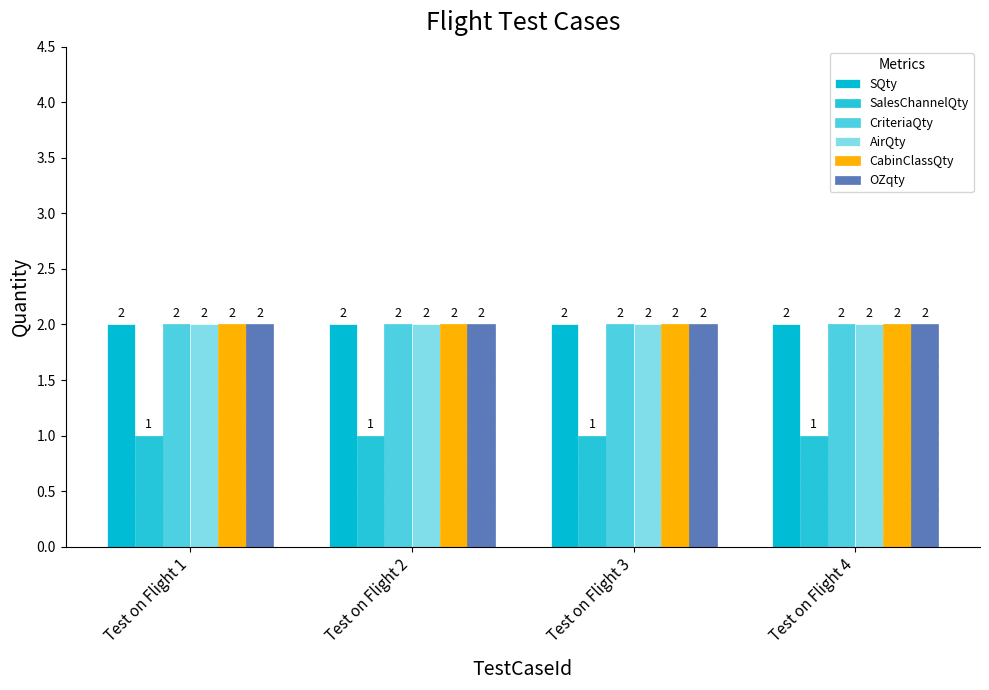

At Test on Flight 3, list the series in order from smallest to largest.

SalesChannelQty, SQty, CriteriaQty, AirQty, CabinClassQty, OZqty